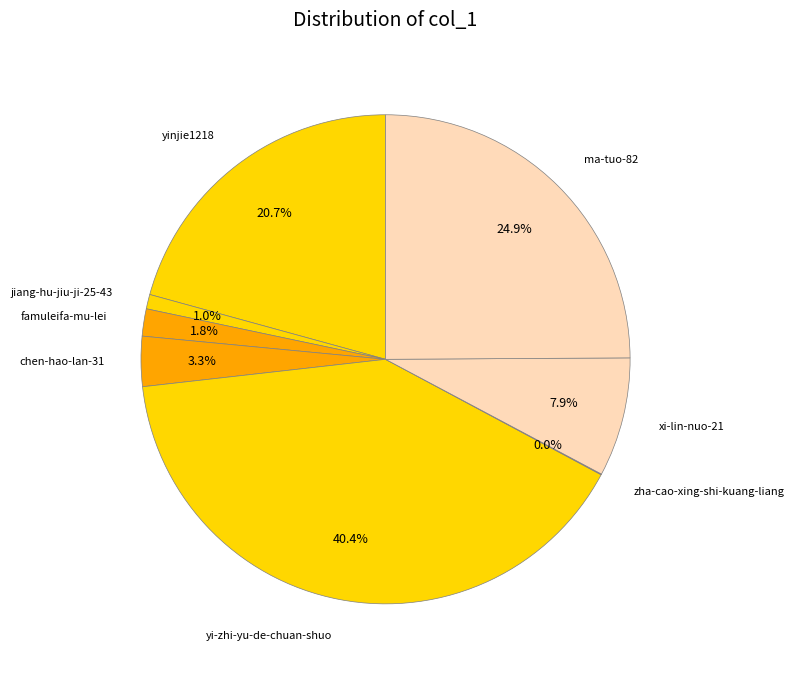

Which category has the biggest portion of the pie?

yi-zhi-yu-de-chuan-shuo